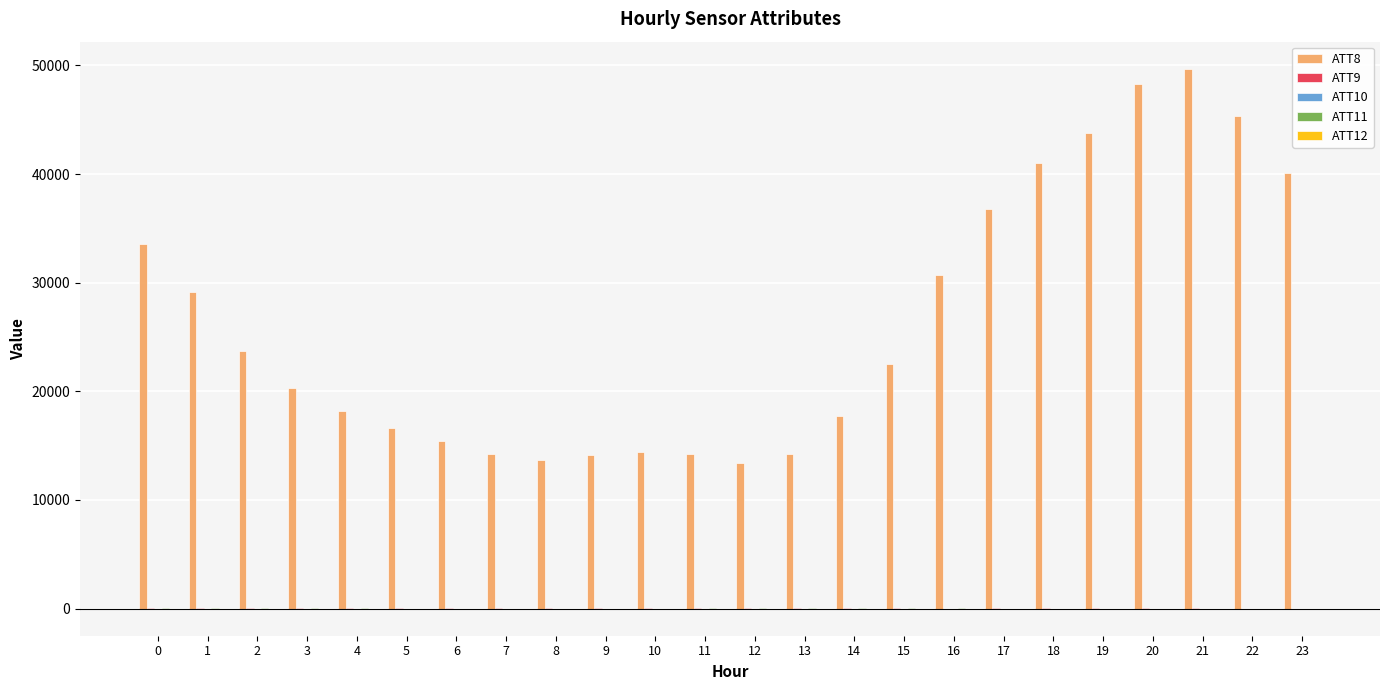

Which series has the largest total across all categories?

ATT8